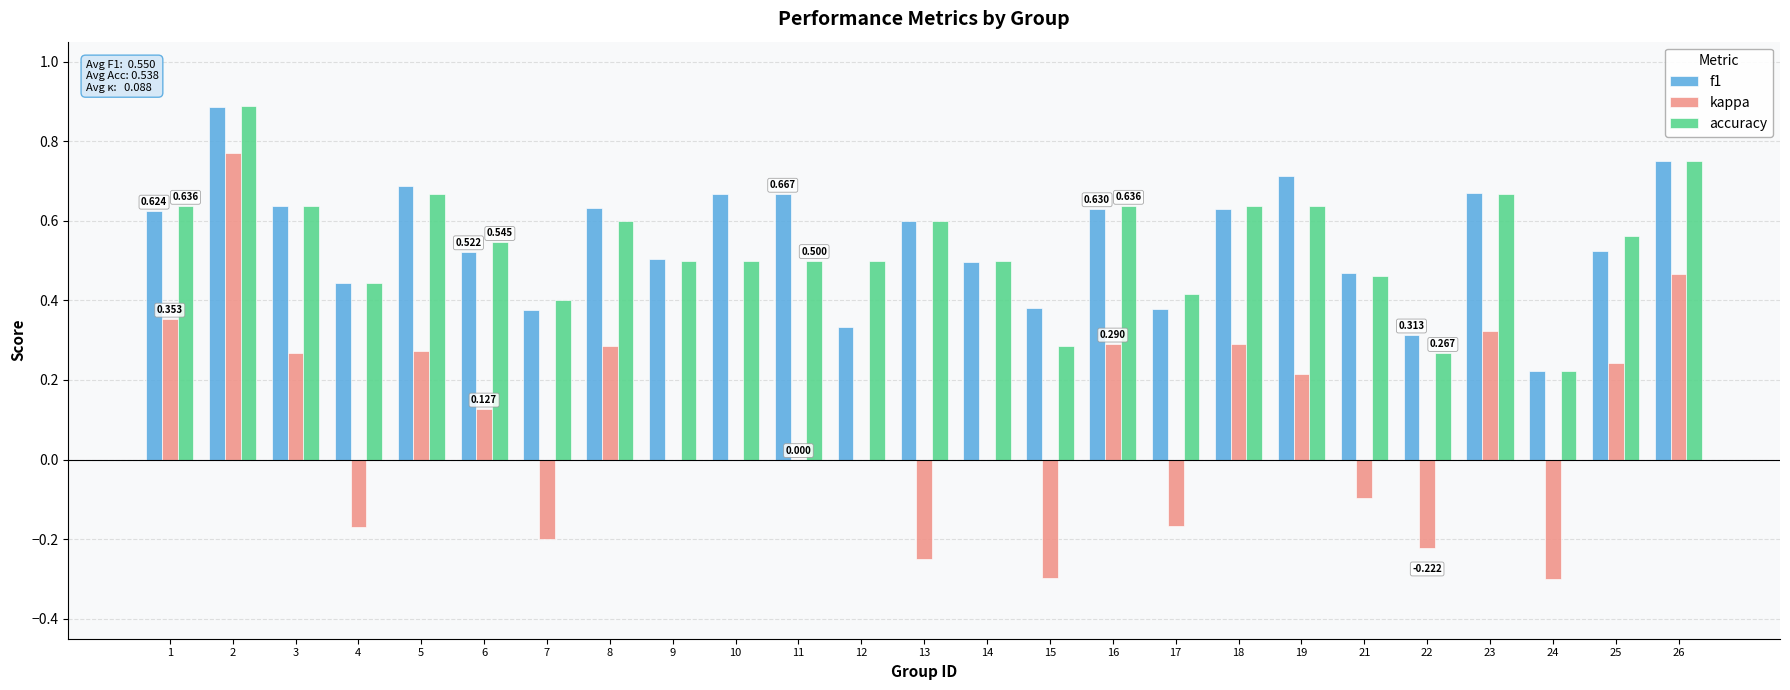

Which series changed the most between 22 and 25?

kappa